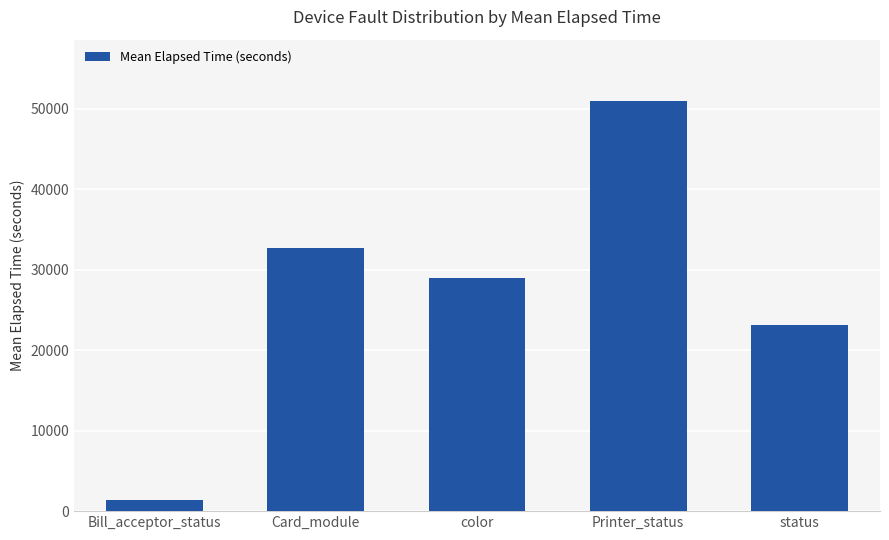

Count the number of values greater than 28907.

3